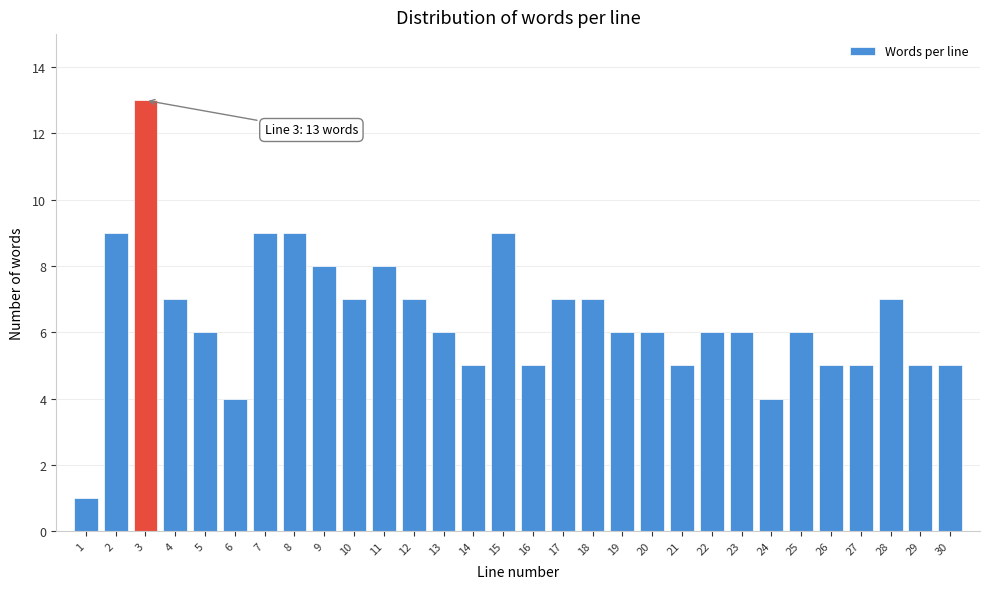

Reading left to right, extract all data points from this chart.

1=1	2=9	3=13	4=7	5=6	6=4	7=9	8=9	9=8	10=7	11=8	12=7	13=6	14=5	15=9	16=5	17=7	18=7	19=6	20=6	21=5	22=6	23=6	24=4	25=6	26=5	27=5	28=7	29=5	30=5